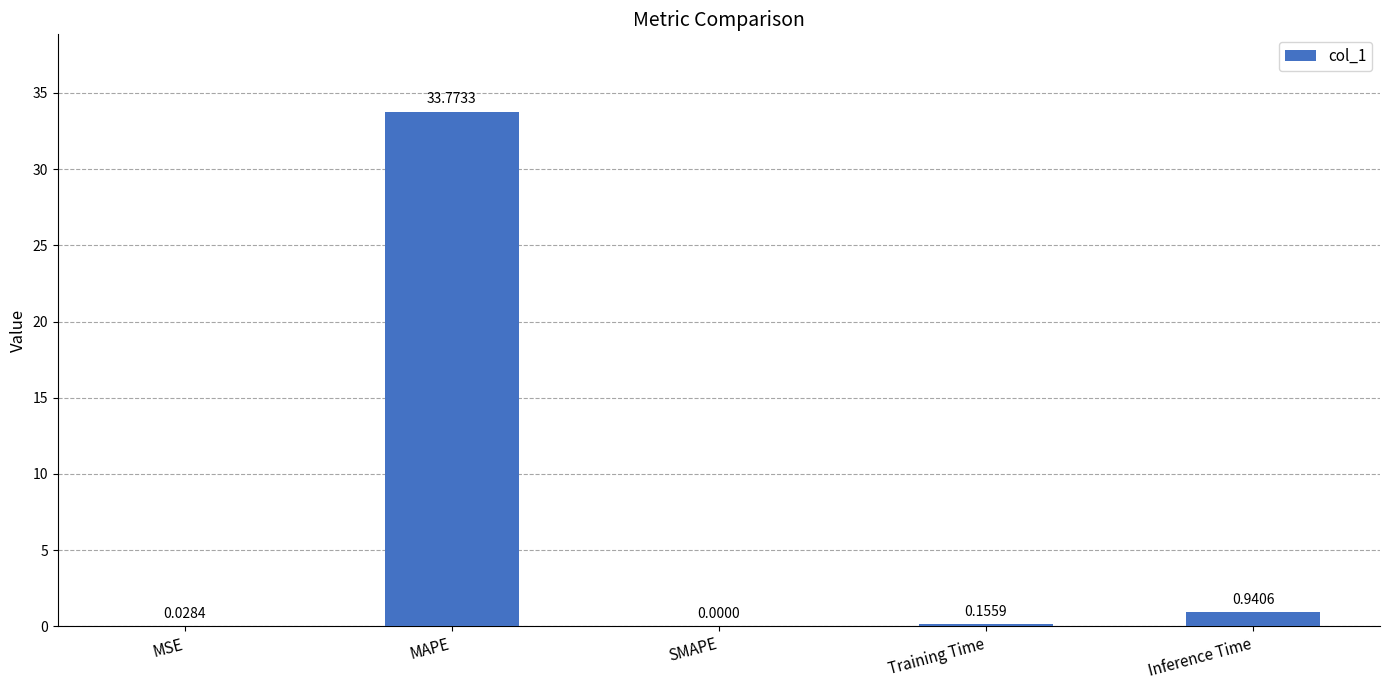

Between MAPE and MSE, which is larger?

MAPE